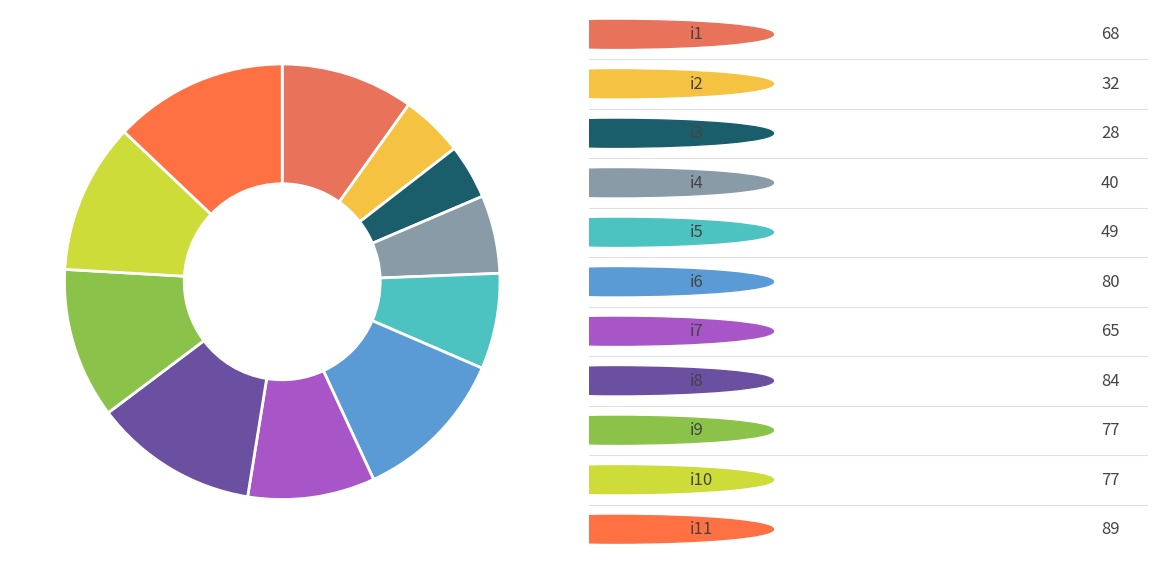

Rank the categories by value from lowest to highest.

i3, i2, i4, i5, i7, i1, i9, i10, i6, i8, i11